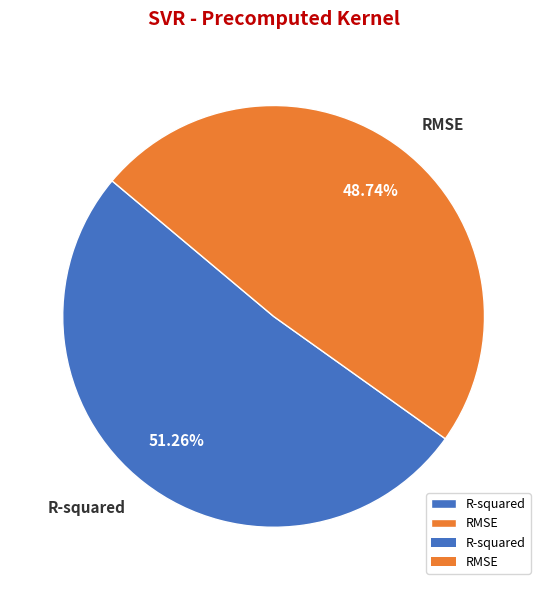

What portion of the pie excludes RMSE?

51.3%